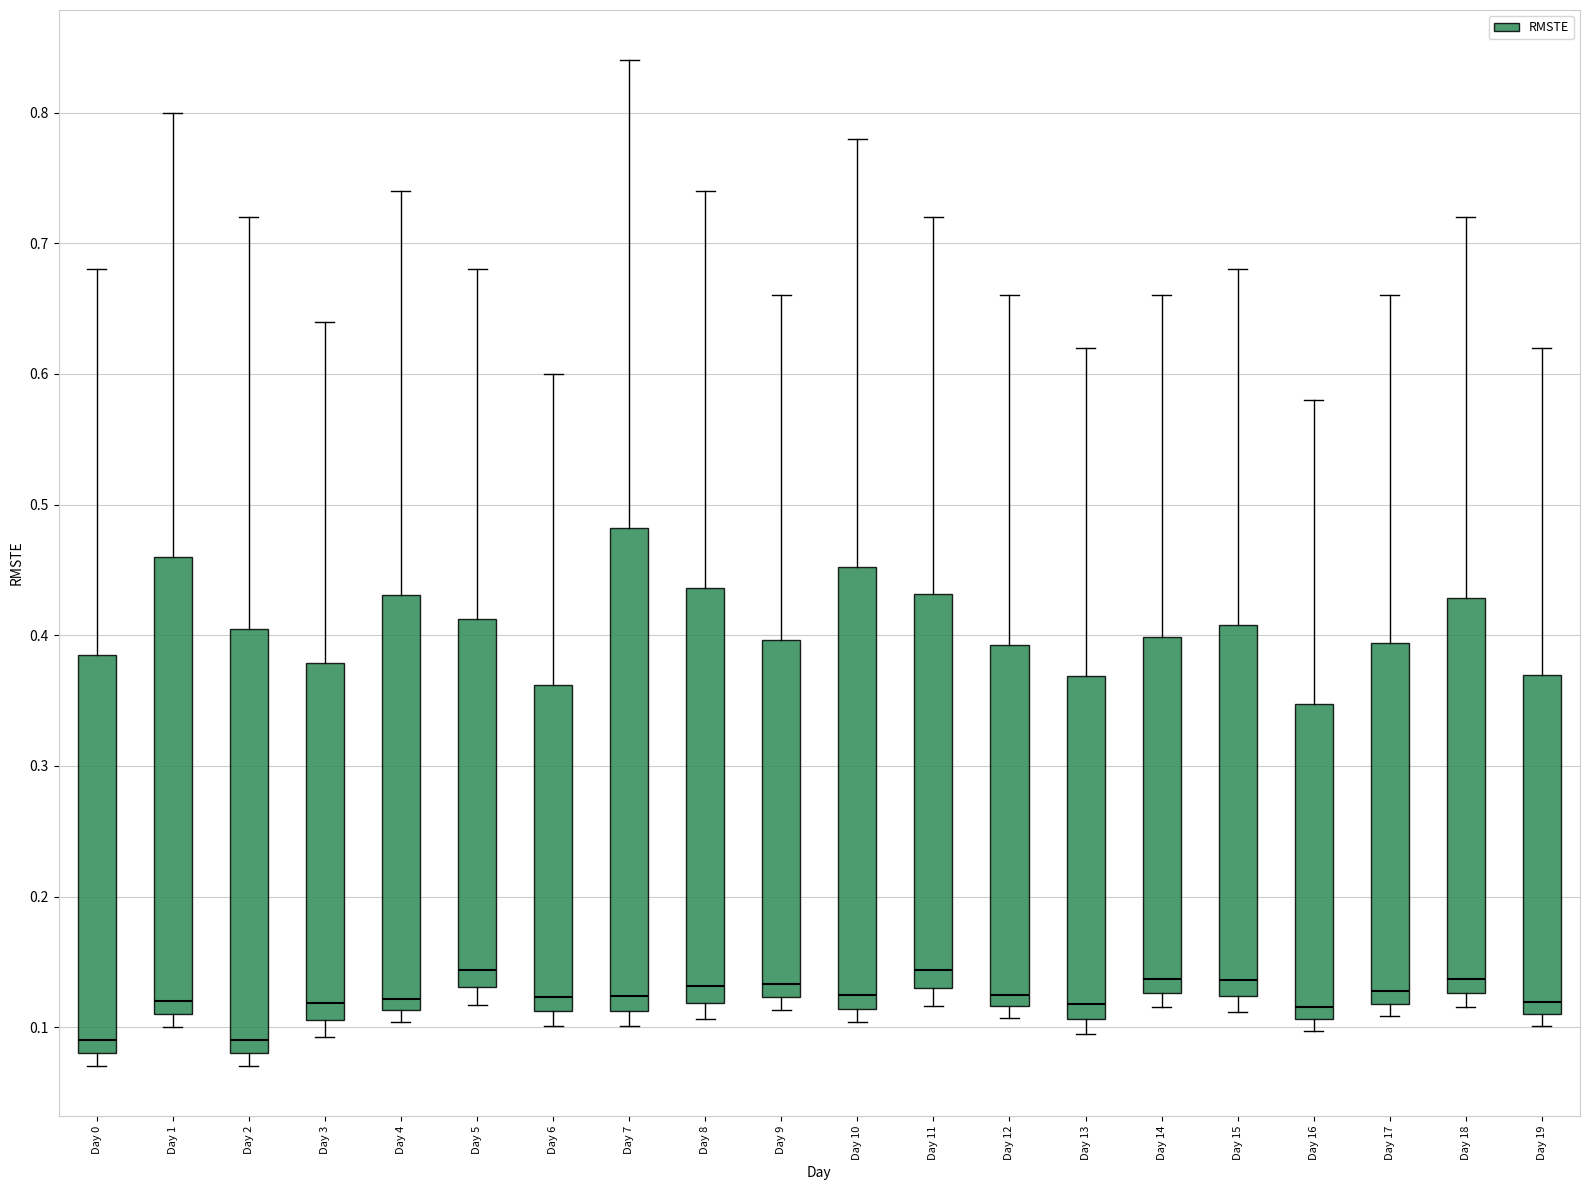

Reading left to right, read every box against the y-axis: the position of its median line, the range the box covers, and the ends of its whiskers. The values are not printed on the chart, so give them approximately, as read against the axis.

Day 0: median 0.09, box 0.08 to 0.39, whiskers 0.07 to 0.68
Day 1: median 0.12, box 0.11 to 0.46, whiskers 0.10 to 0.80
Day 2: median 0.09, box 0.08 to 0.41, whiskers 0.07 to 0.72
Day 3: median 0.12, box 0.11 to 0.38, whiskers 0.09 to 0.64
Day 4: median 0.12, box 0.11 to 0.43, whiskers 0.10 to 0.74
Day 5: median 0.14, box 0.13 to 0.41, whiskers 0.12 to 0.68
Day 6: median 0.12, box 0.11 to 0.36, whiskers 0.10 to 0.60
Day 7: median 0.12, box 0.11 to 0.48, whiskers 0.10 to 0.84
Day 8: median 0.13, box 0.12 to 0.44, whiskers 0.11 to 0.74
Day 9: median 0.13, box 0.12 to 0.40, whiskers 0.11 to 0.66
Day 10: median 0.12, box 0.11 to 0.45, whiskers 0.10 to 0.78
Day 11: median 0.14, box 0.13 to 0.43, whiskers 0.12 to 0.72
Day 12: median 0.13, box 0.12 to 0.39, whiskers 0.11 to 0.66
Day 13: median 0.12, box 0.11 to 0.37, whiskers 0.10 to 0.62
Day 14: median 0.14, box 0.13 to 0.40, whiskers 0.12 to 0.66
Day 15: median 0.14, box 0.12 to 0.41, whiskers 0.11 to 0.68
Day 16: median 0.12, box 0.11 to 0.35, whiskers 0.10 to 0.58
Day 17: median 0.13, box 0.12 to 0.39, whiskers 0.11 to 0.66
Day 18: median 0.14, box 0.13 to 0.43, whiskers 0.12 to 0.72
Day 19: median 0.12, box 0.11 to 0.37, whiskers 0.10 to 0.62